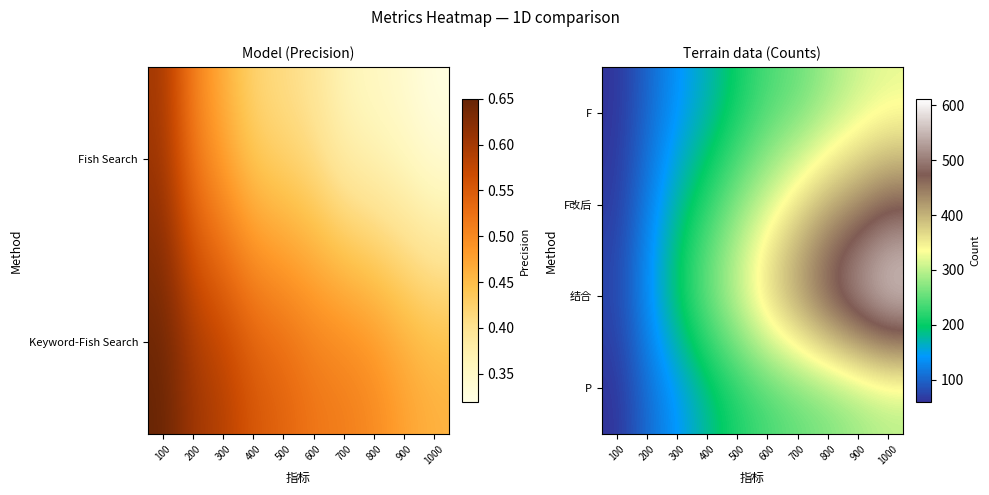

What is the spread (max minus min) of values at 700?

197